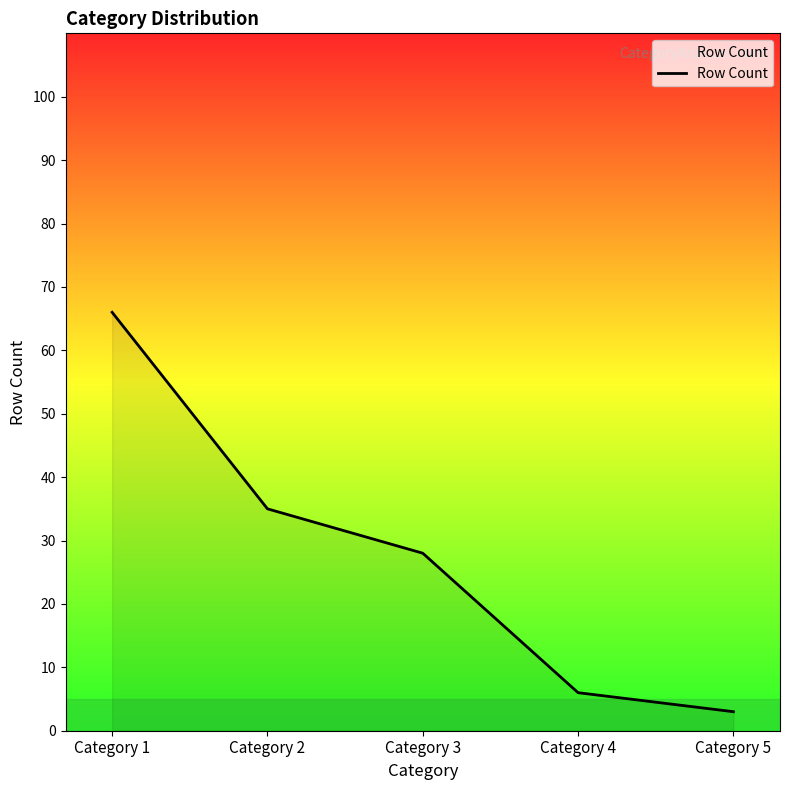

True or false: the data shows 28 at Category 3.

True